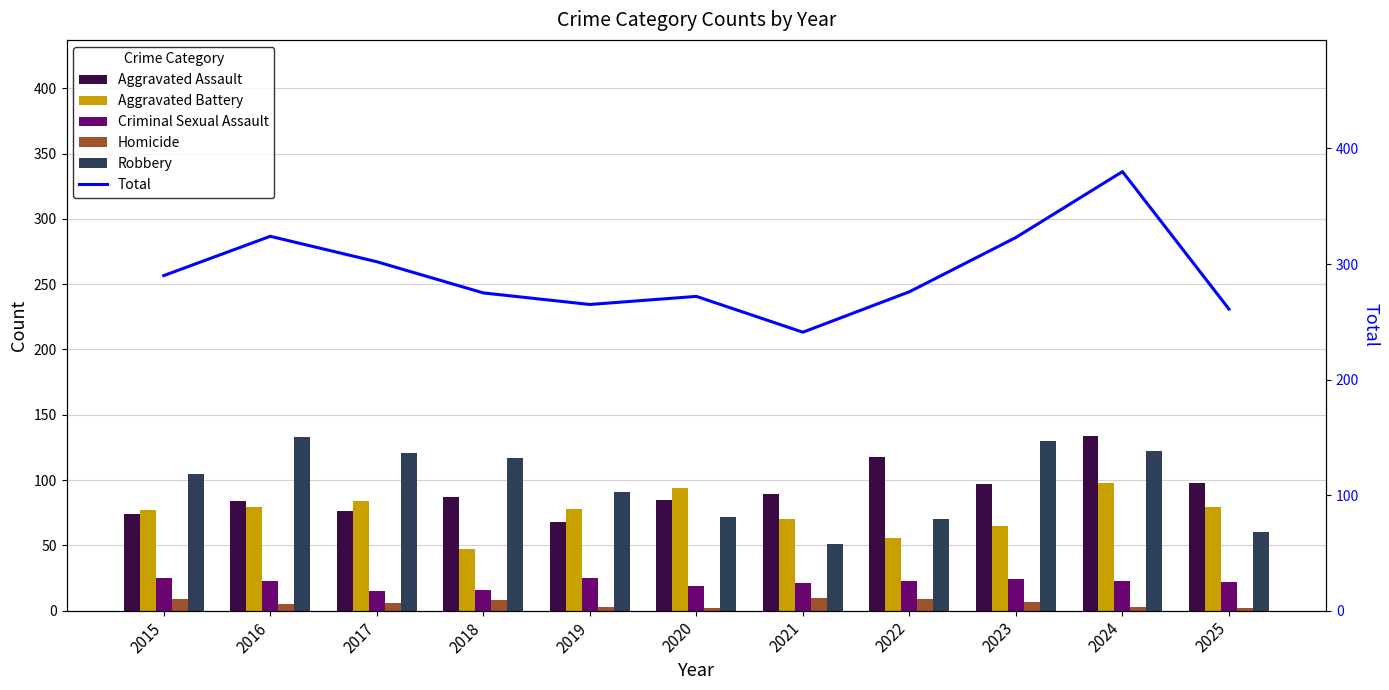

Count the number of categories in the chart.

11